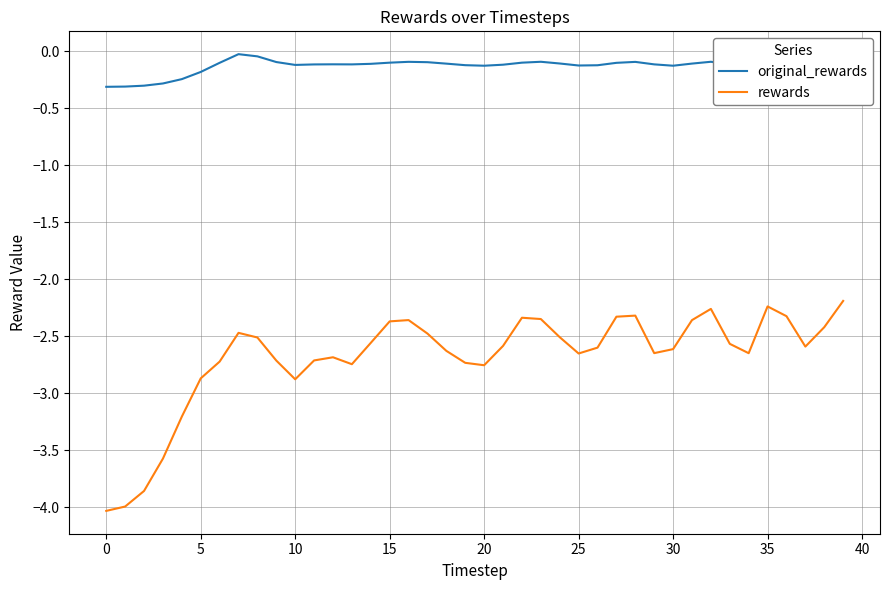

List the series in order of their overall mean, lowest first.

rewards, original_rewards